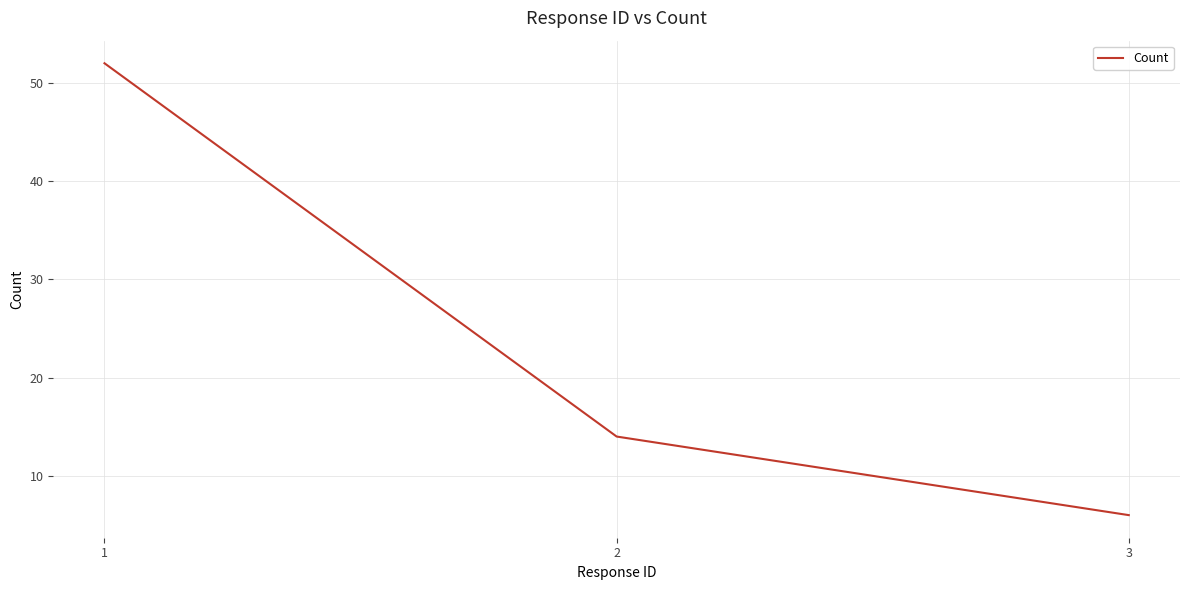

Reading left to right, extract all data points from this chart.

1=52	2=14	3=6